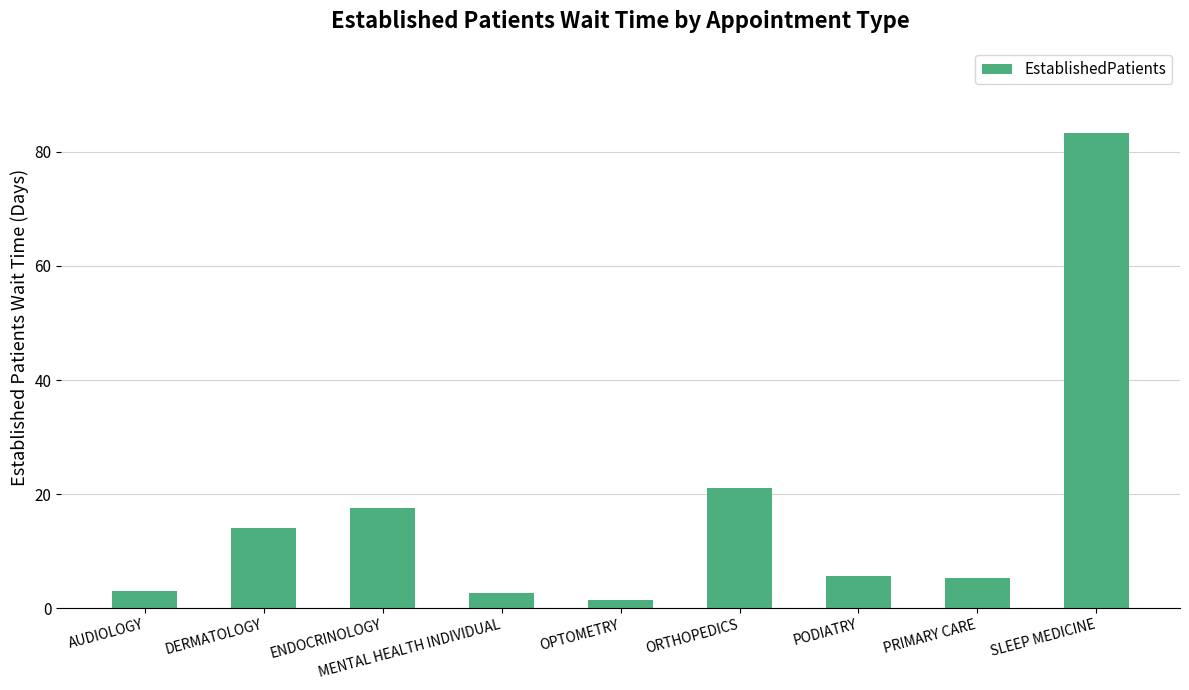

What is the sum of the values at AUDIOLOGY and PODIATRY?

8.7